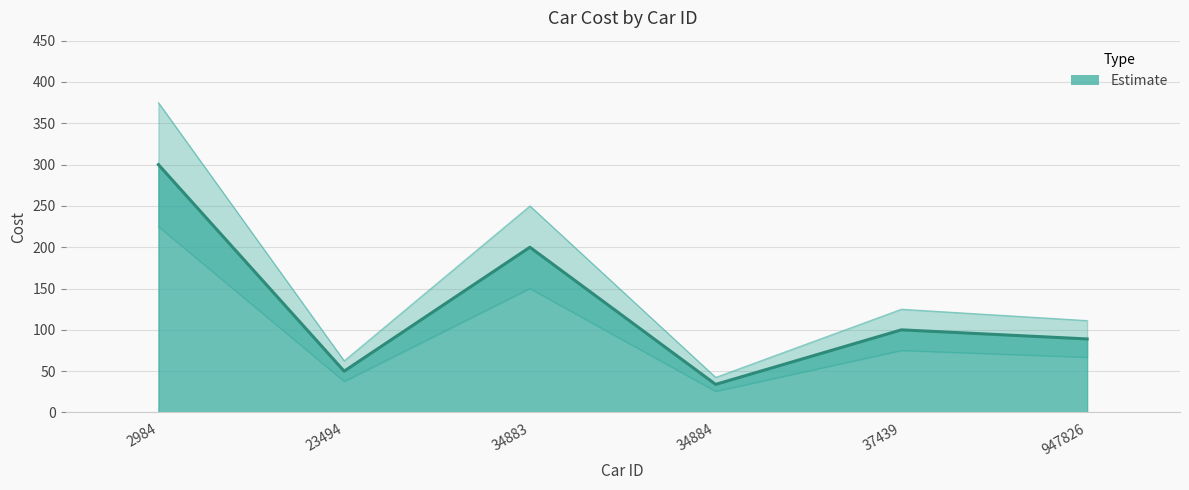

Rank the categories by value from lowest to highest.

34884, 23494, 947826, 37439, 34883, 2984